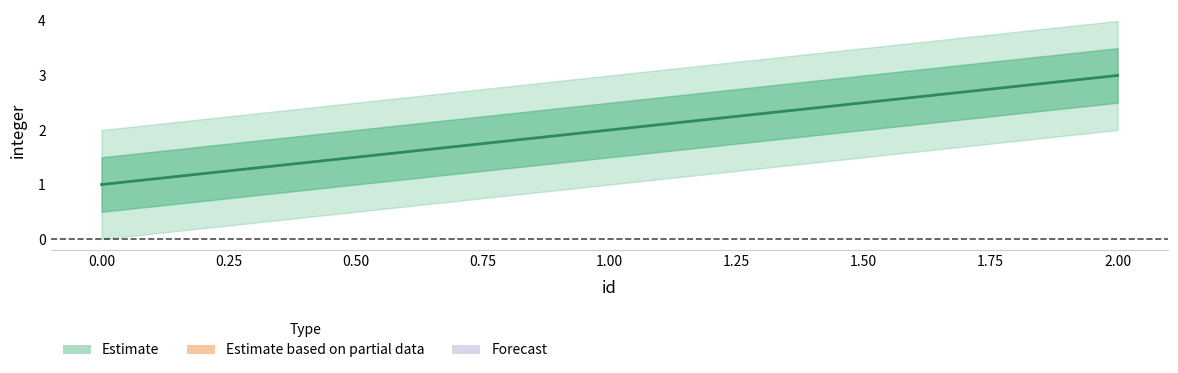

Which has a higher value, 0 or 2?

2